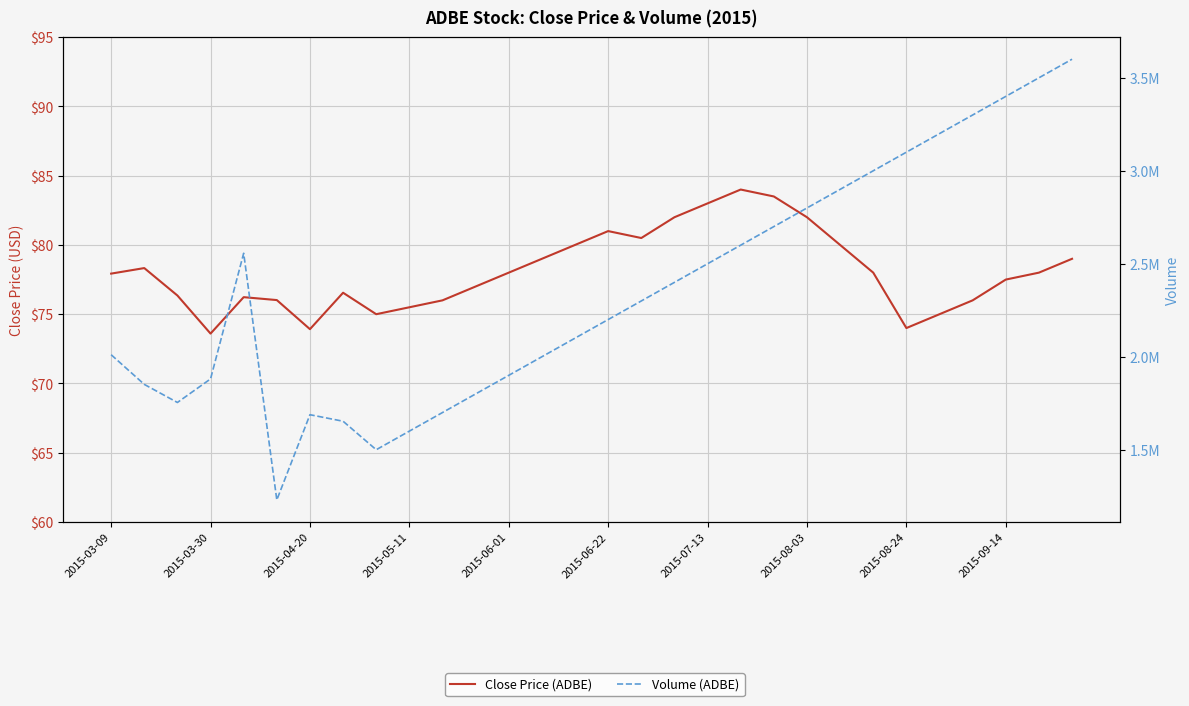

What is the sum of the Volume (ADBE) values at 18 and 14?

4600000.0